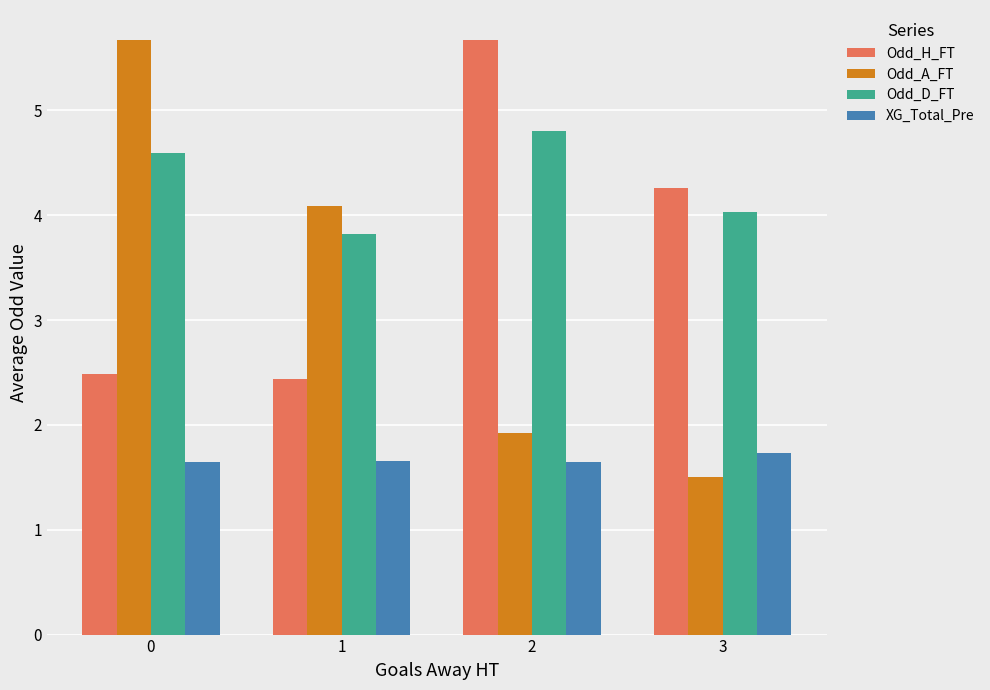

Which series has the largest total across all categories?

Odd_D_FT